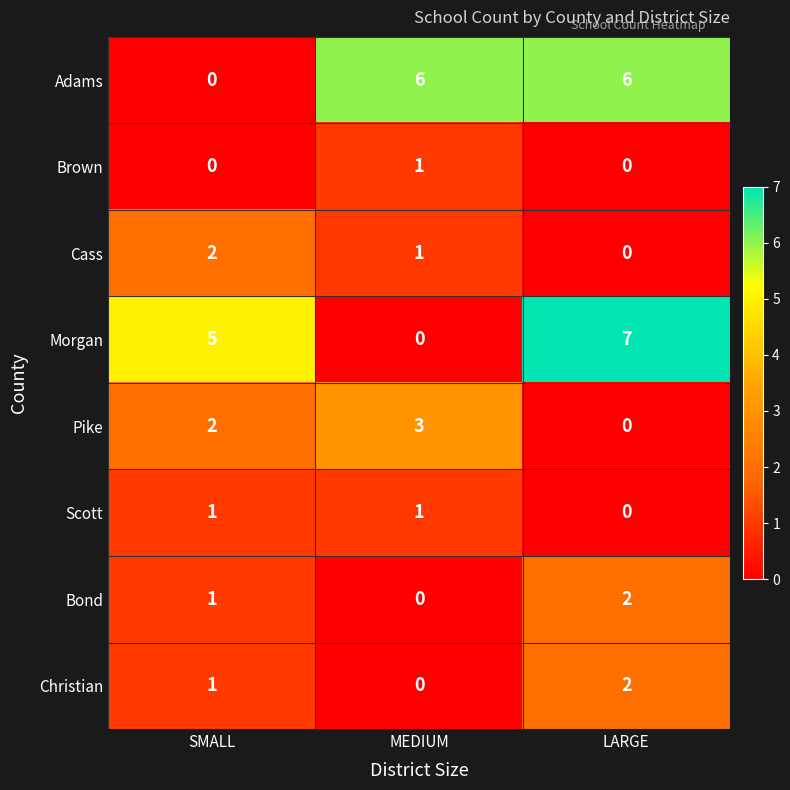

Reading right to left, what are all the values shown in this chart?

Adams: 6	6	0
Brown: 0	1	0
Cass: 0	1	2
Morgan: 7	0	5
Pike: 0	3	2
Scott: 0	1	1
Bond: 2	0	1
Christian: 2	0	1